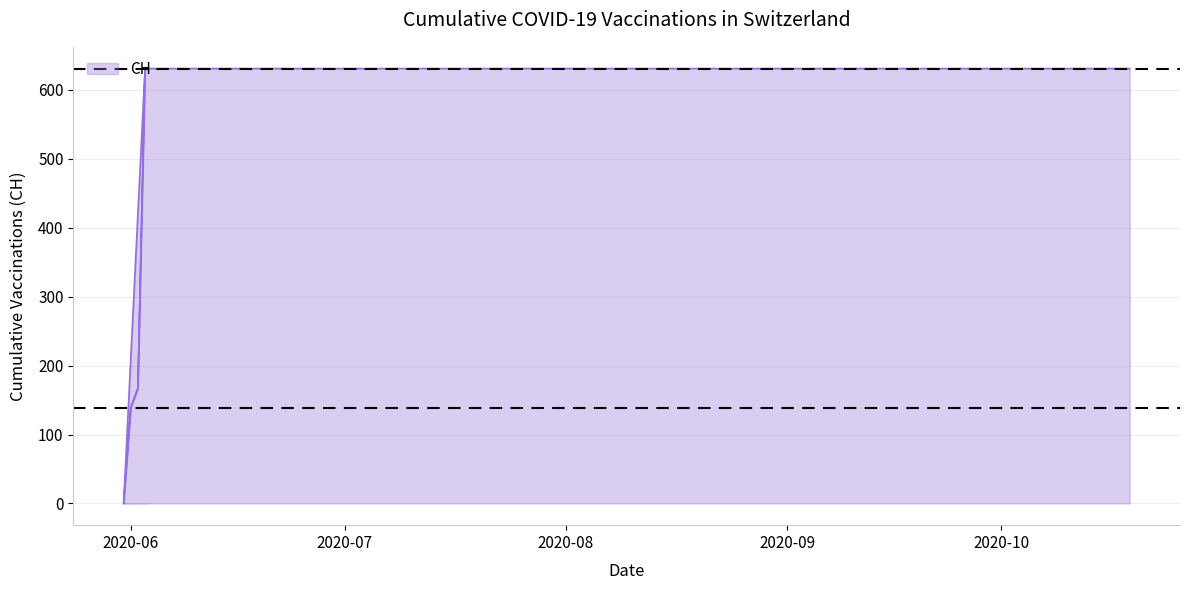

List the labels in order of value, smallest first.

2020-05-31, 2020-06-01, 2020-06-02, 2020-06-03, 2020-06-04, 2020-06-10, 2020-06-20, 2020-06-30, 2020-07-09, 2020-07-20, 2020-07-31, 2020-08-10, 2020-08-20, 2020-08-31, 2020-09-10, 2020-09-20, 2020-09-30, 2020-10-10, 2020-10-20